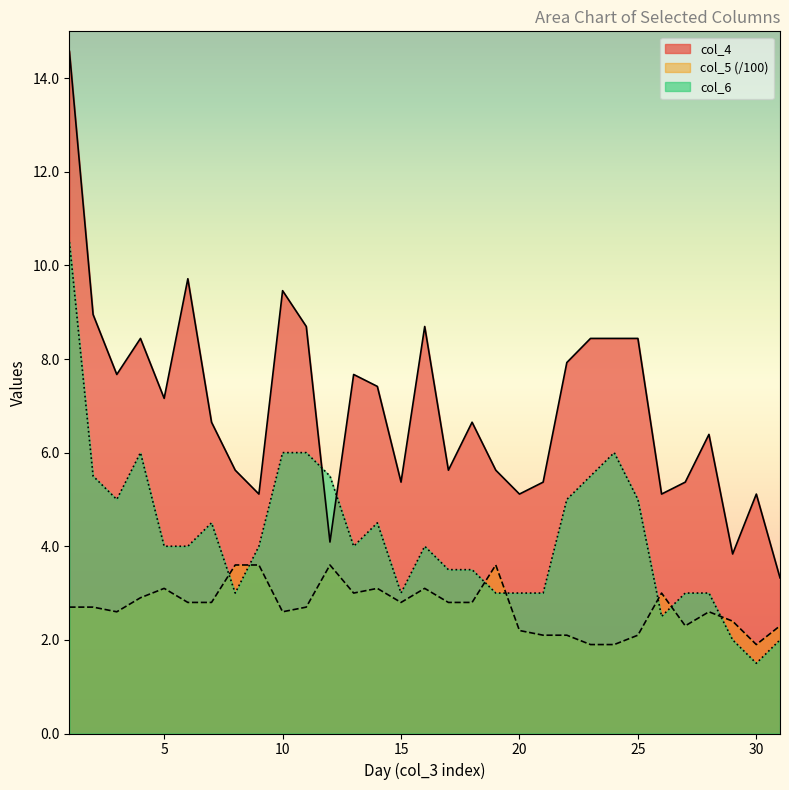

True or false: col_6 has a value of 2.1 at 25.

False